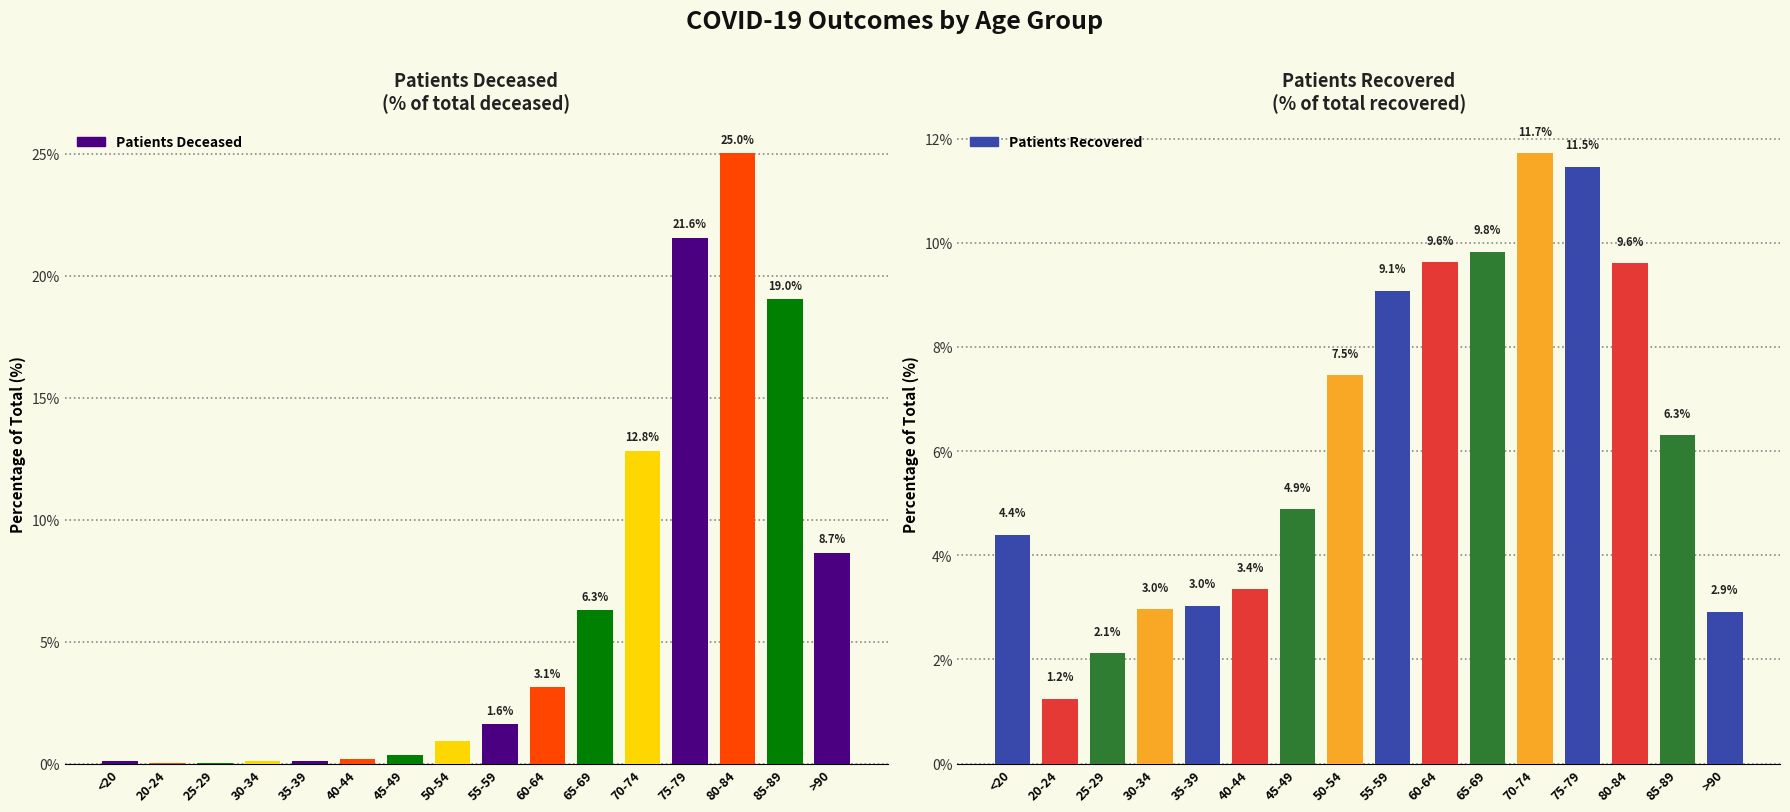

What is the sum of all patients_deceased values?

100.0